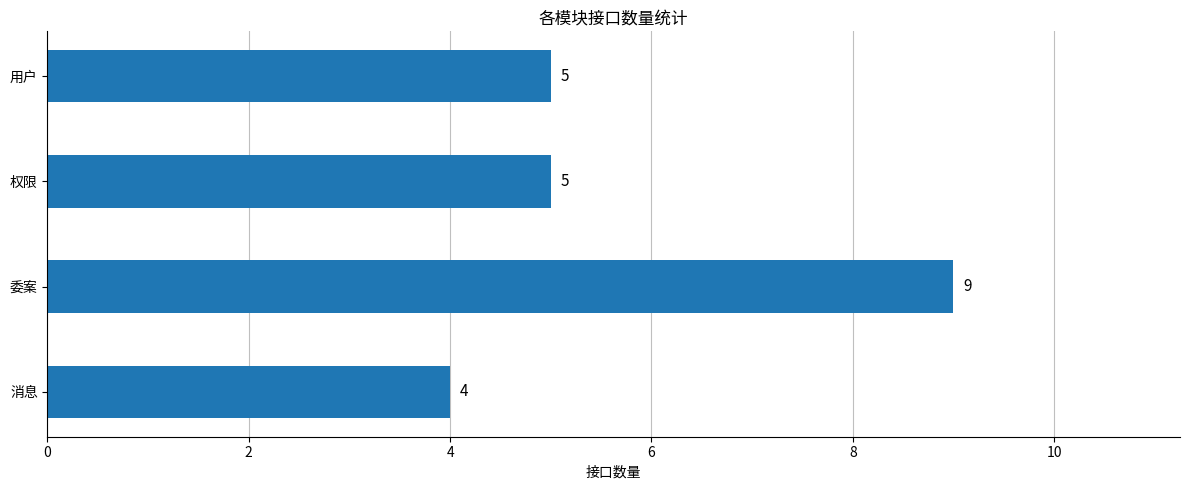

What is the greatest value displayed?

9